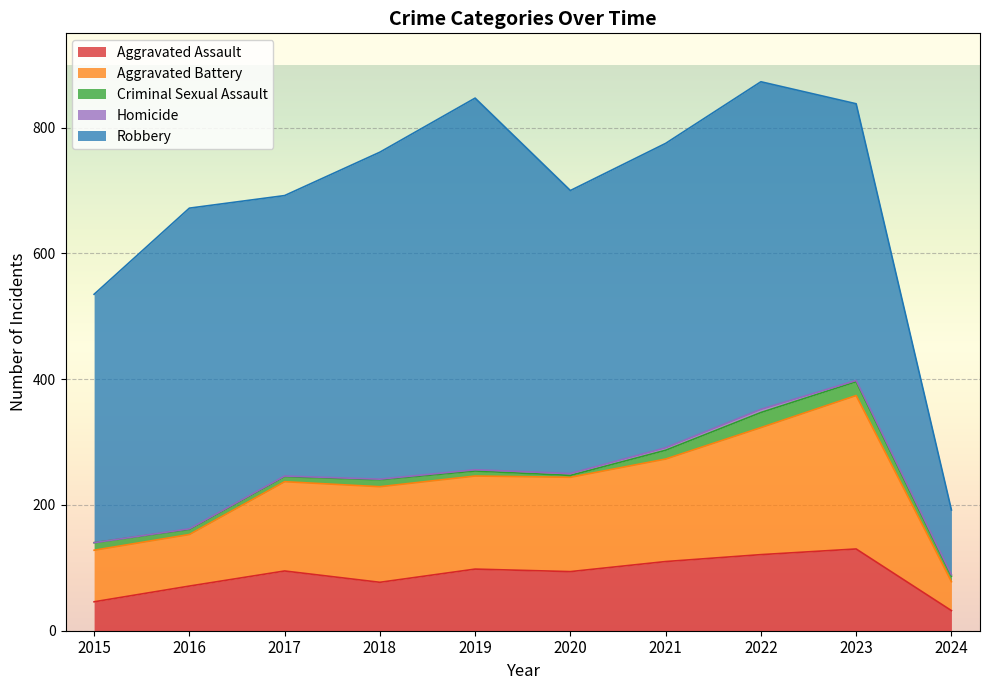

What are all the series names shown in the legend?

Aggravated Assault, Aggravated Battery, Criminal Sexual Assault, Homicide, Robbery